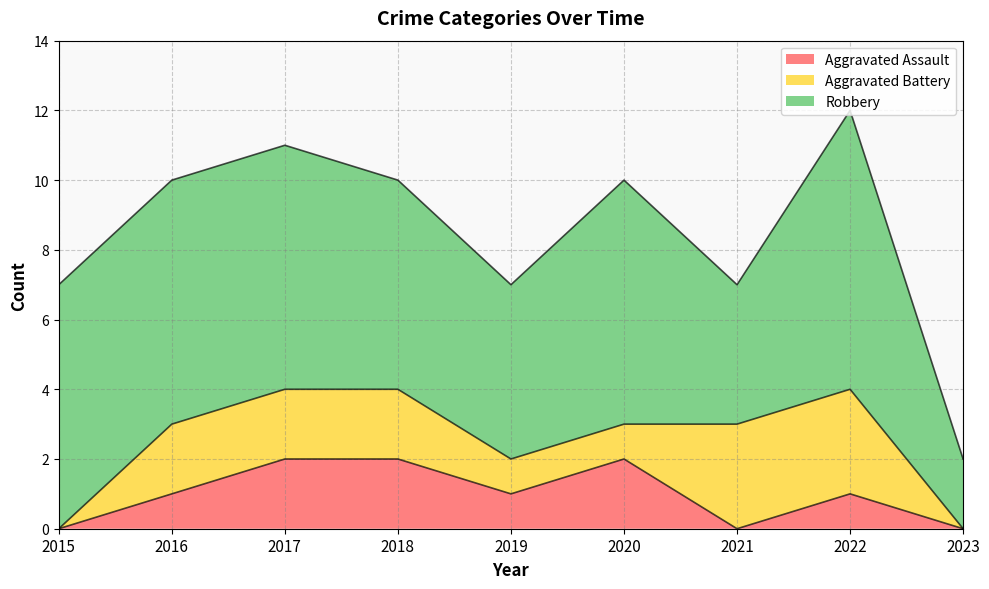

What are all the series names shown in the legend?

Aggravated Assault, Aggravated Battery, Robbery